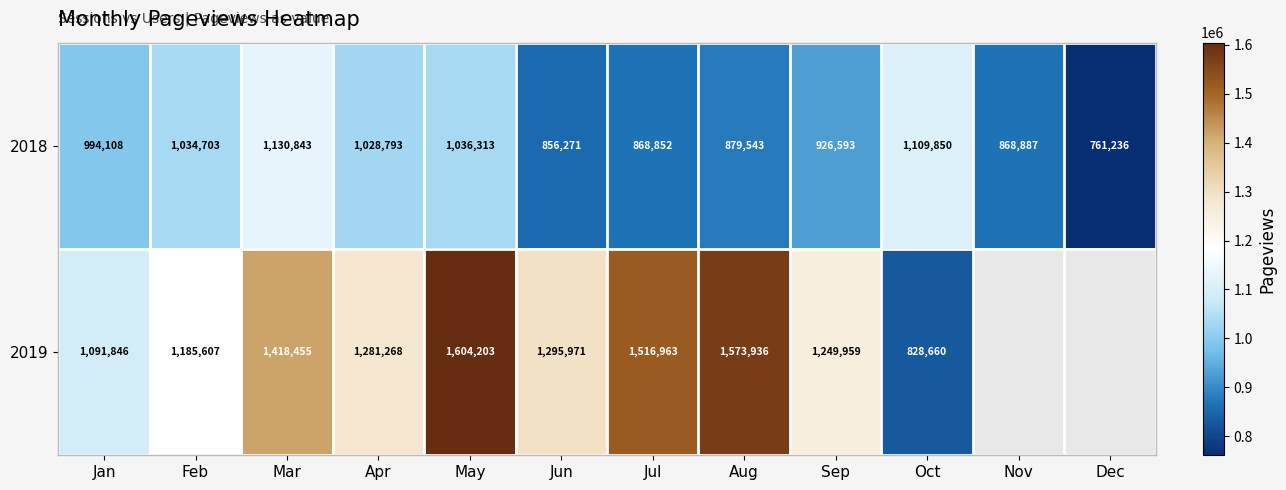

Between Feb and Jun, which series saw the biggest shift?

2018